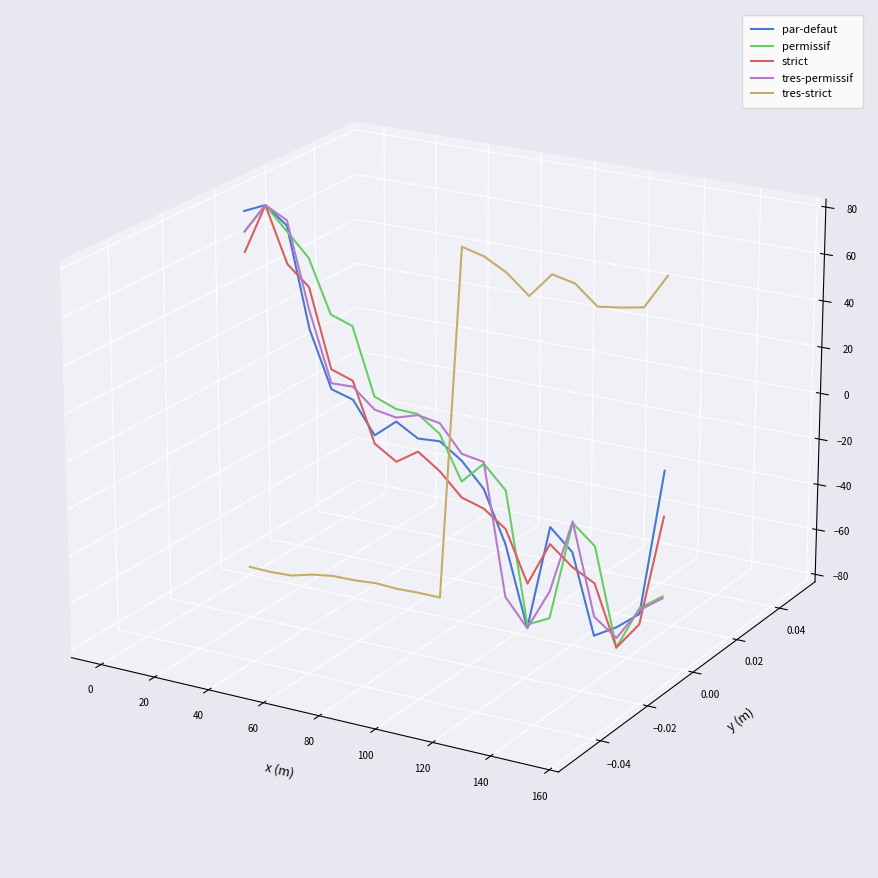

What are all the series names shown in the legend?

par-defaut, permissif, strict, tres-permissif, tres-strict